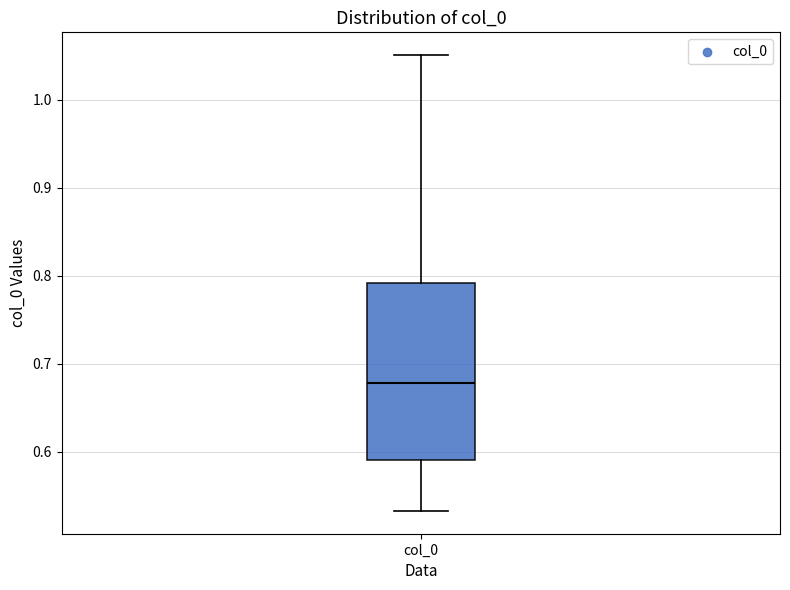

Transcribe this box plot: give where the median line is, the range the box spans, and where the two whiskers end, as read against the y-axis. The values are not printed on the chart, so give them approximately, as read against the axis.

median 0.68, box 0.59 to 0.79, whiskers 0.53 to 1.05